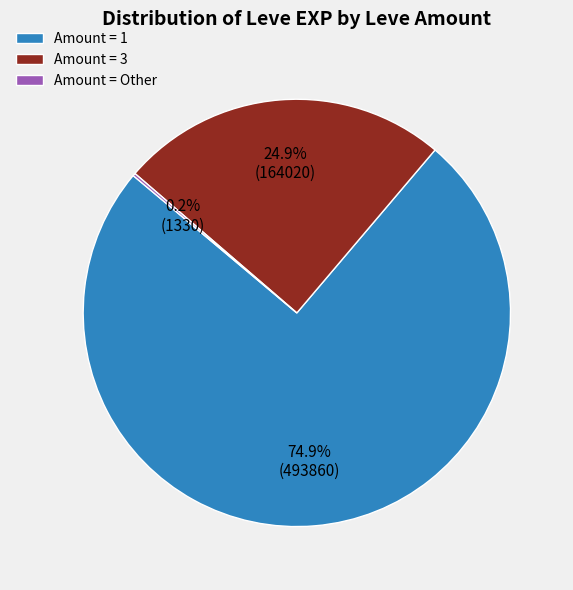

To the nearest percent, what is the average slice percentage?

33%